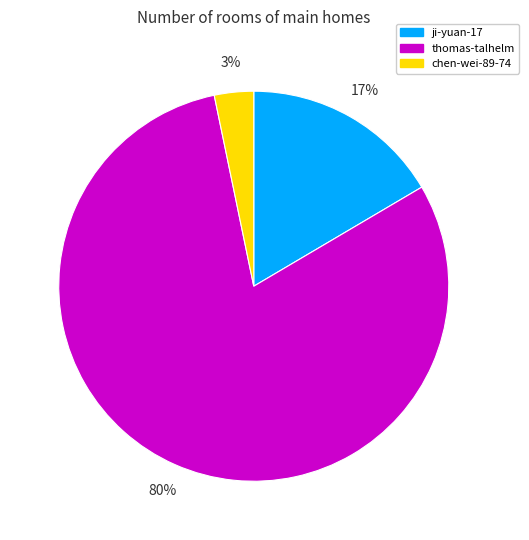

Which slice is the largest?

thomas-talhelm